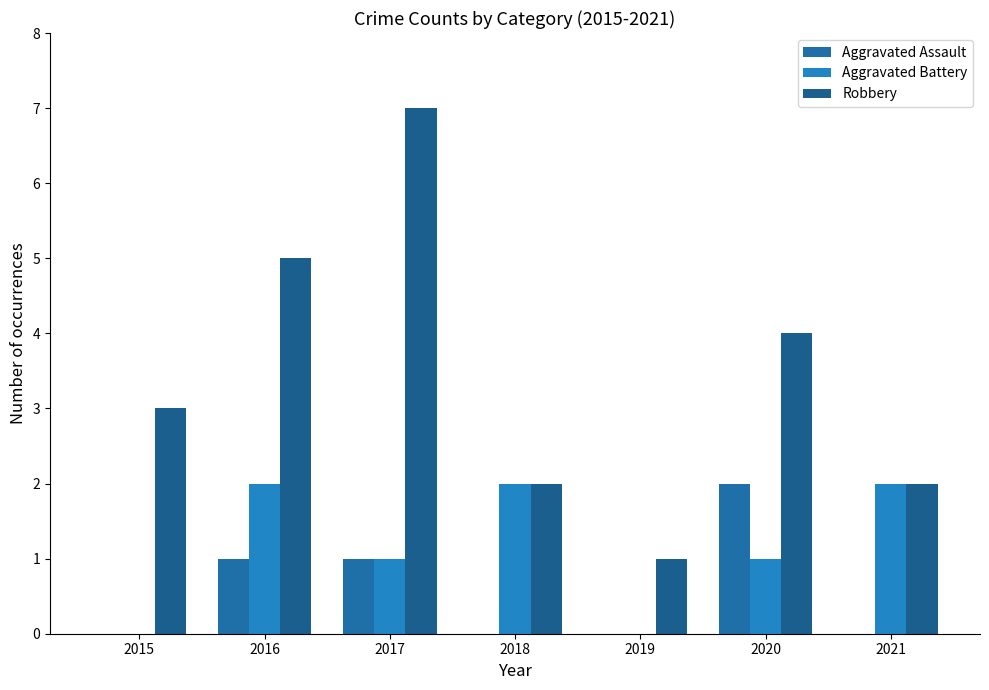

At 2018, list the series in order from smallest to largest.

Aggravated Assault, Aggravated Battery, Robbery